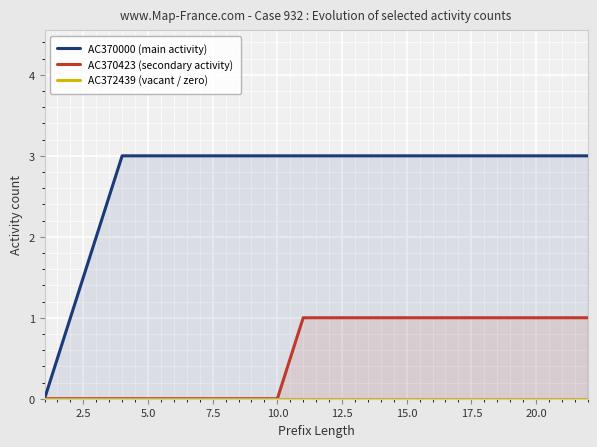

Does the chart display data point markers on the line(s)?

No